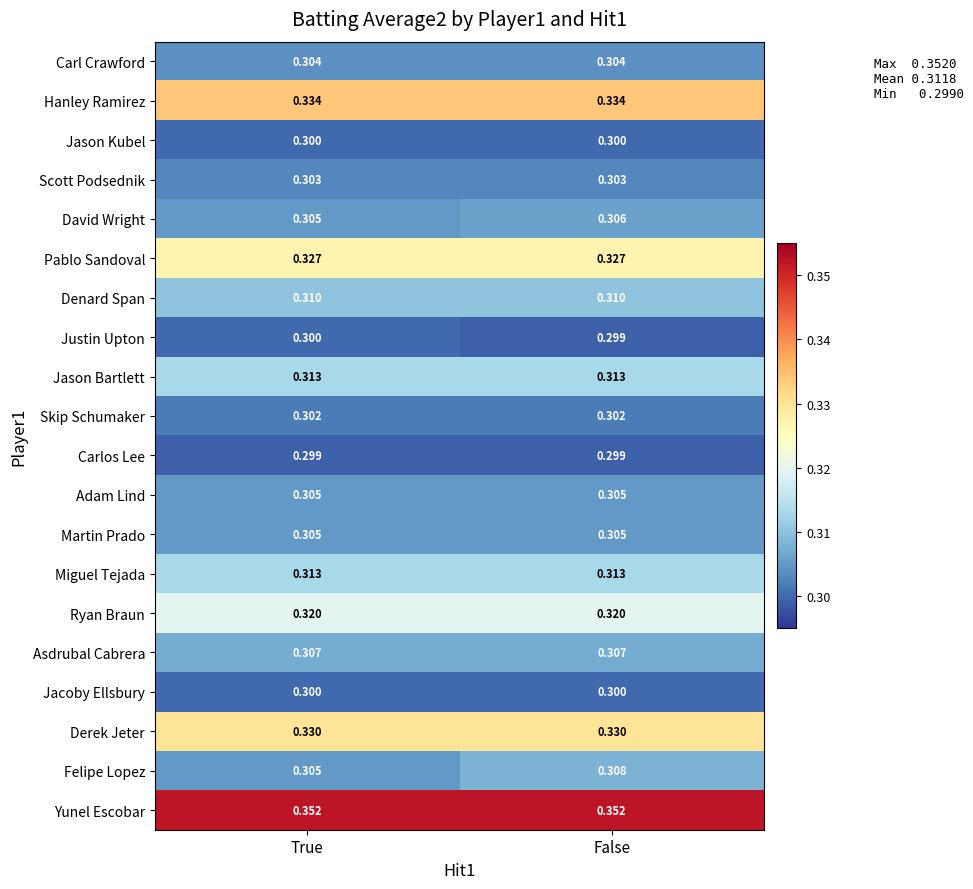

At which label is Felipe Lopez closest to 0?

True